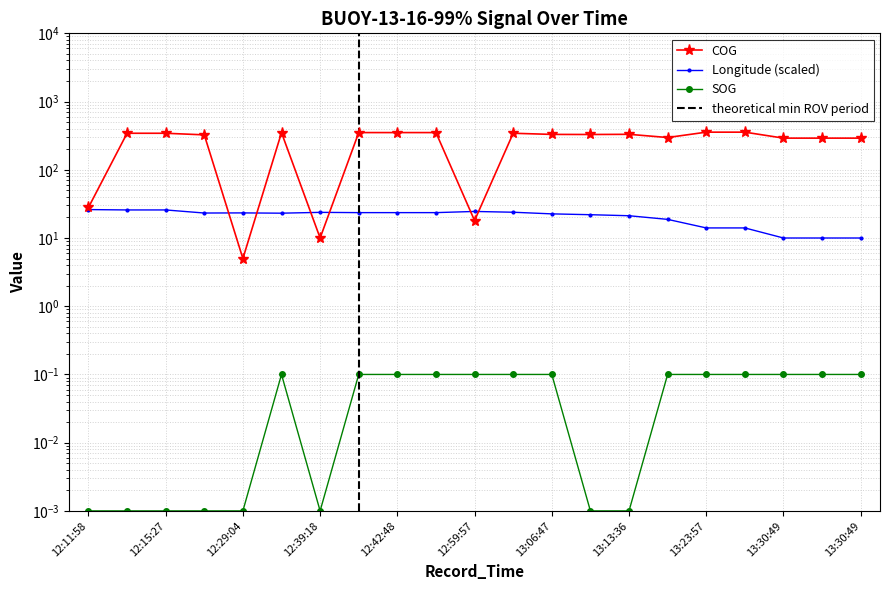

Which category has the highest value in the Longitude series?

12:11:58